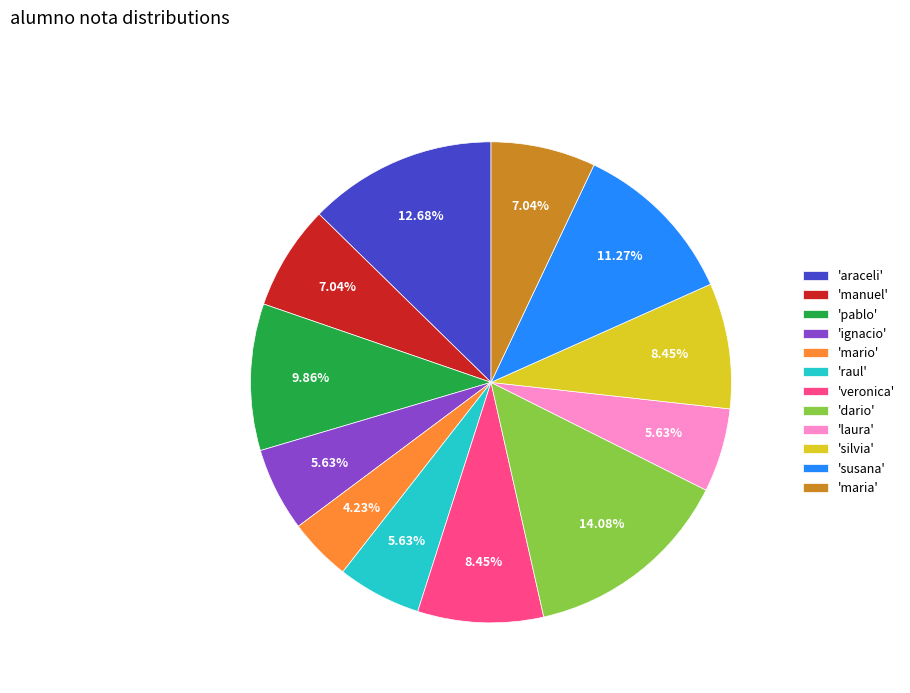

How many slices are in this pie chart?

12